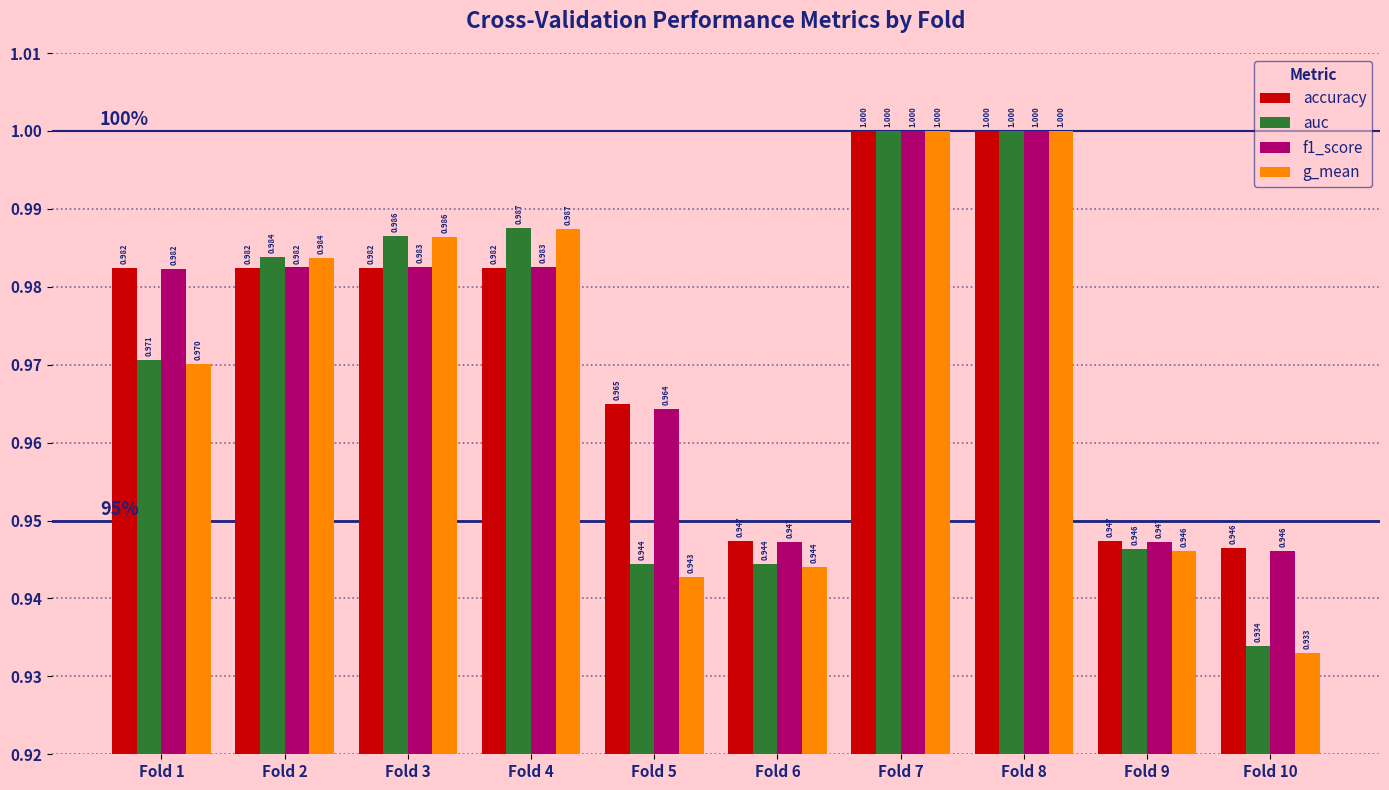

Is the value of f1_score at Fold 1 greater than the value of g_mean at Fold 2?

No